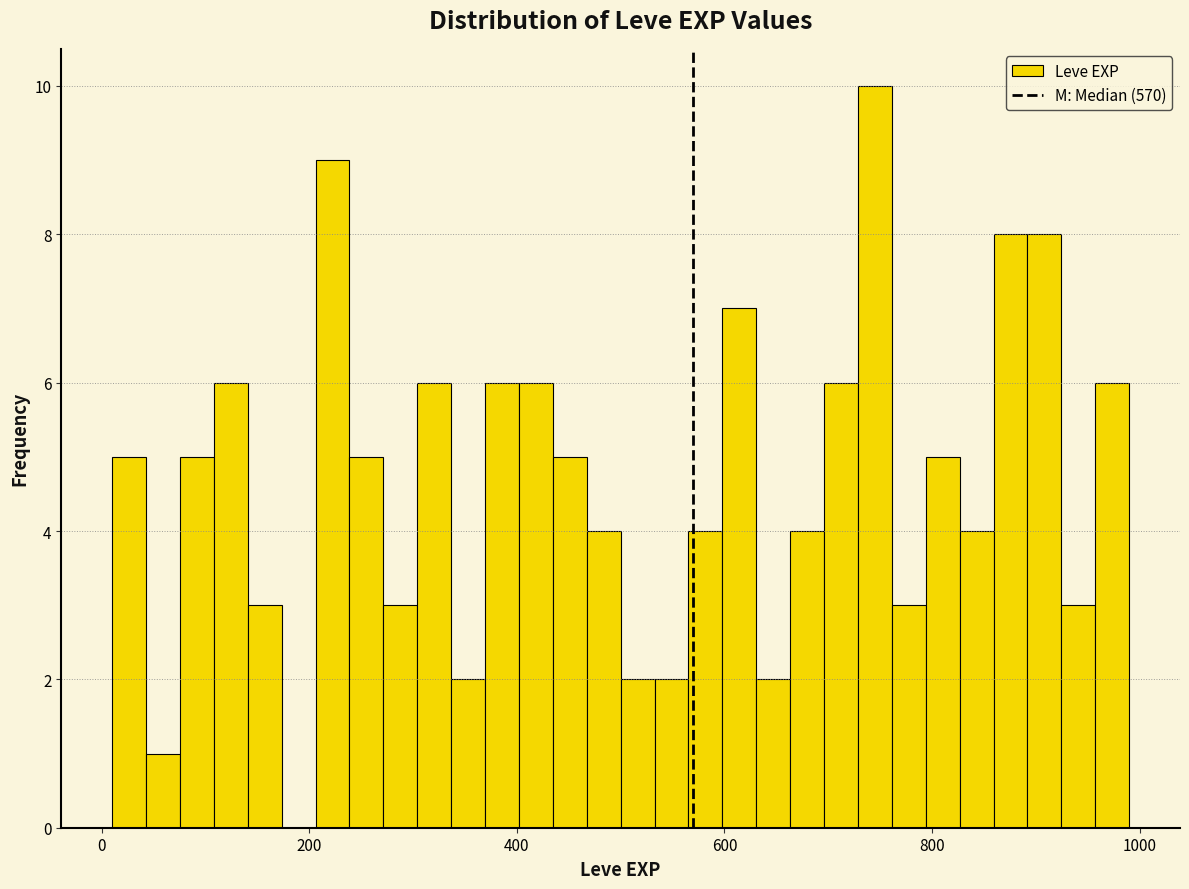

Read against the x-axis, roughly where is the centre of the tallest bar?

740